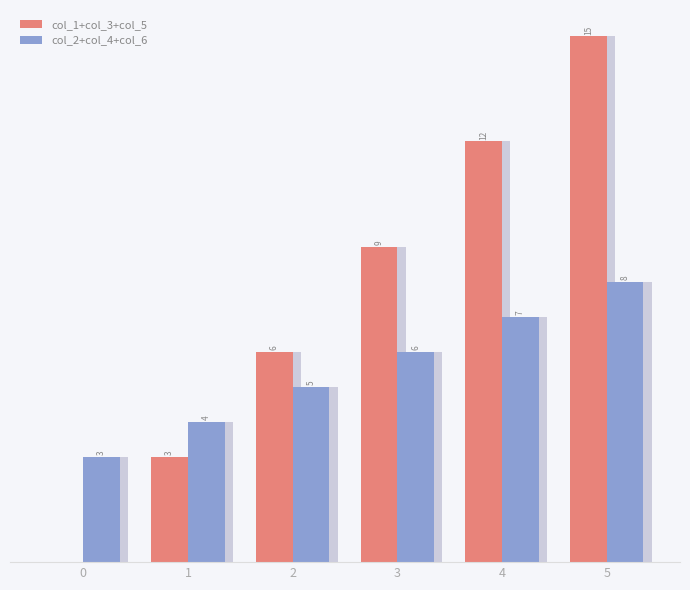

At which label does col_1+col_3+col_5 reach its peak?

5